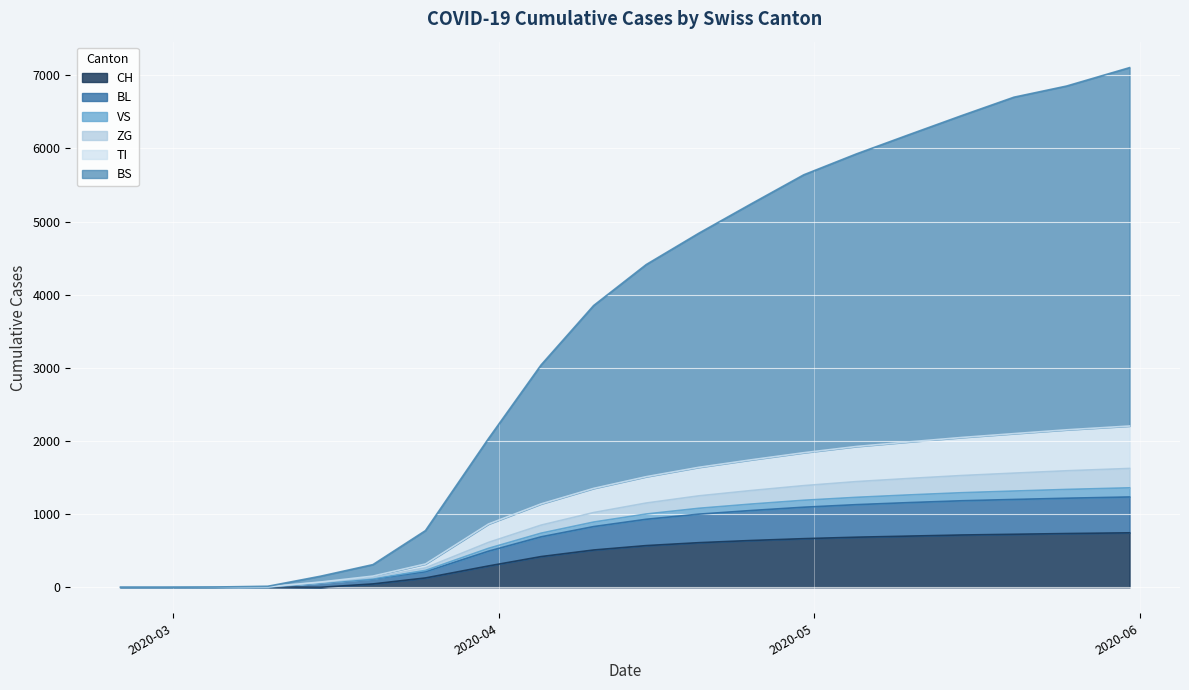

What is the maximum value for BS?

745